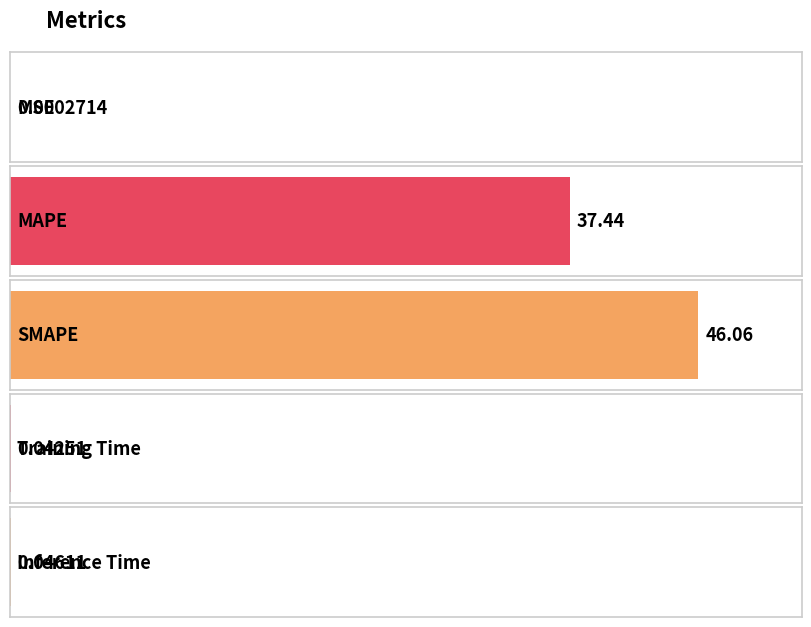

What is the average value?

16.7